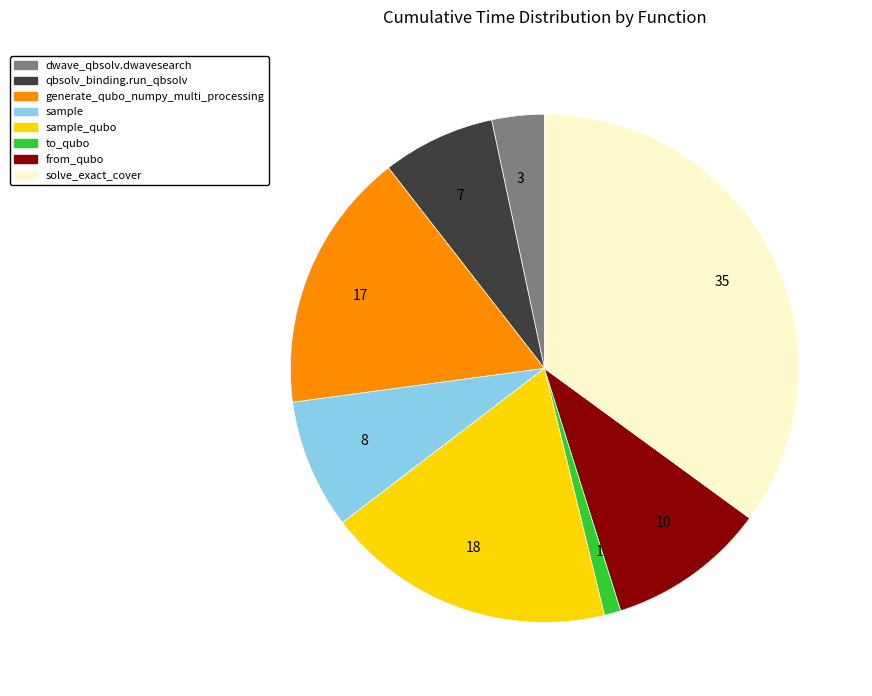

Which category has the biggest portion of the pie?

solve_exact_cover